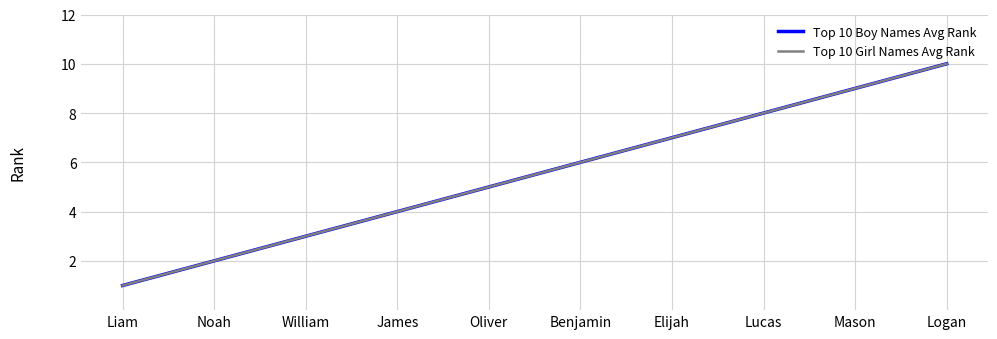

Does the chart have visible grid lines?

Yes